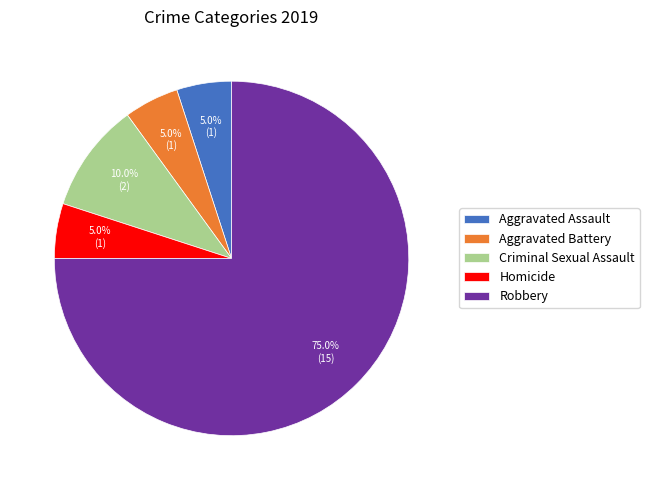

Does Robbery account for over 50% of the chart?

Yes